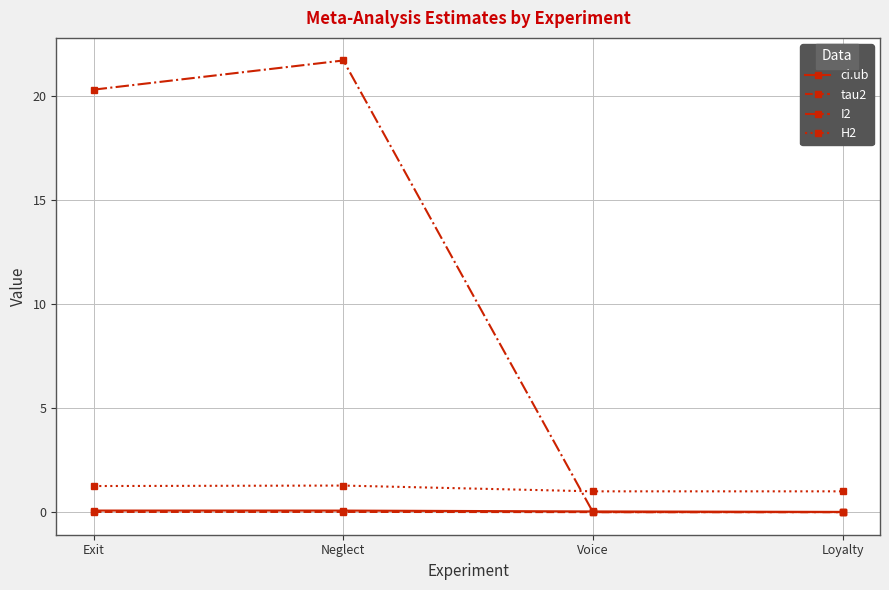

The value of H2 at Loyalty is 1.0. True or false?

True